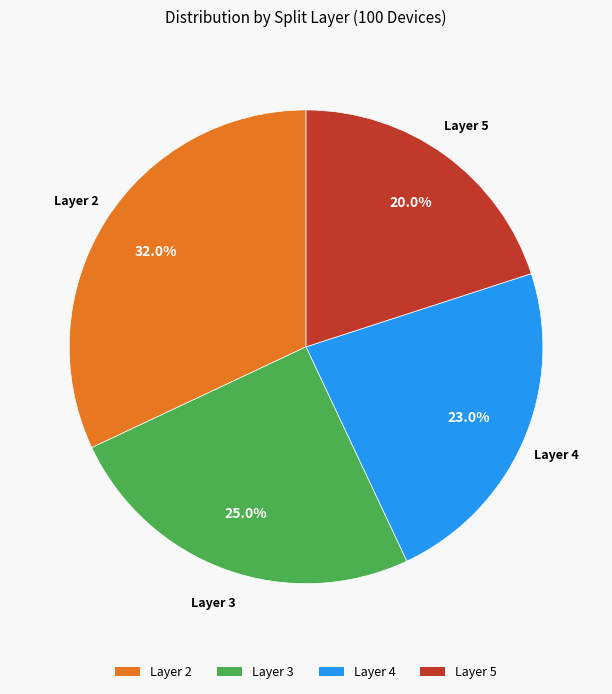

Does any single category account for the majority?

No